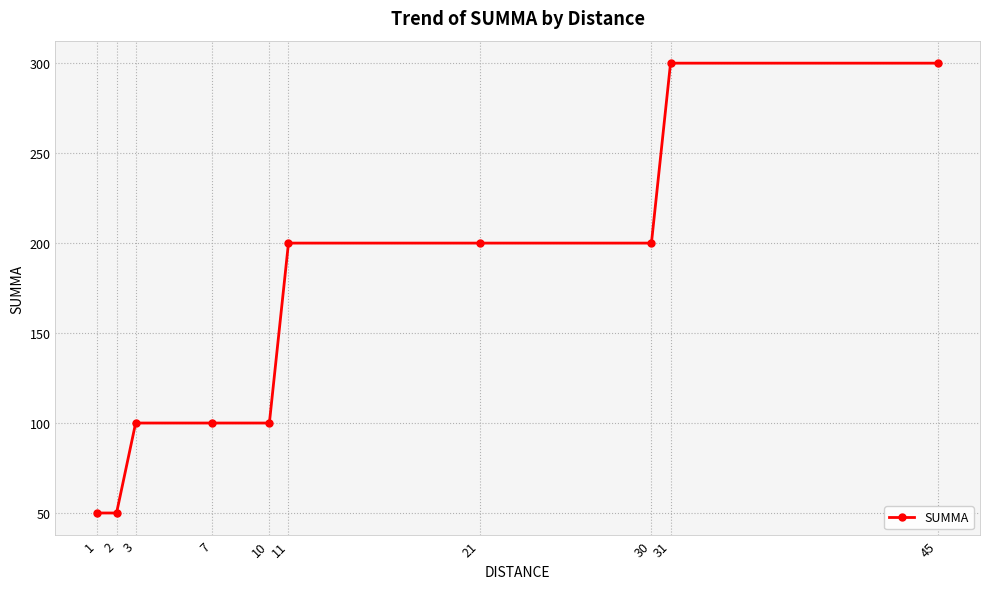

What is the maximum value shown in the chart?

300